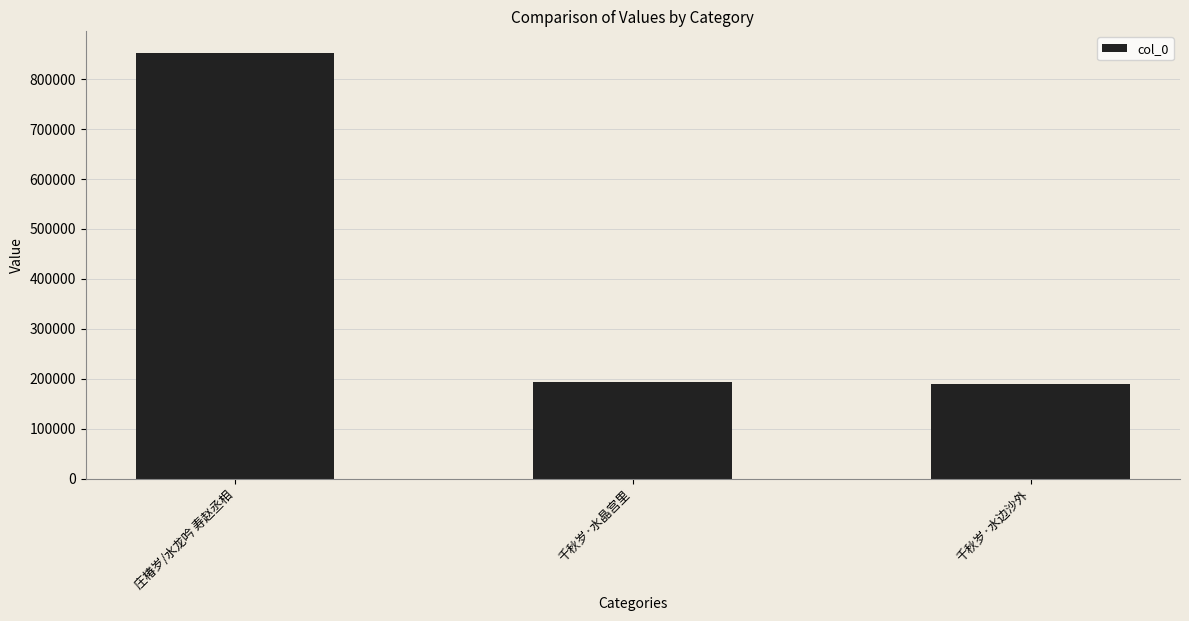

What is the difference between the values at 千秋岁·水晶宫里 and 庄椿岁/水龙吟 寿赵丞相?

659548